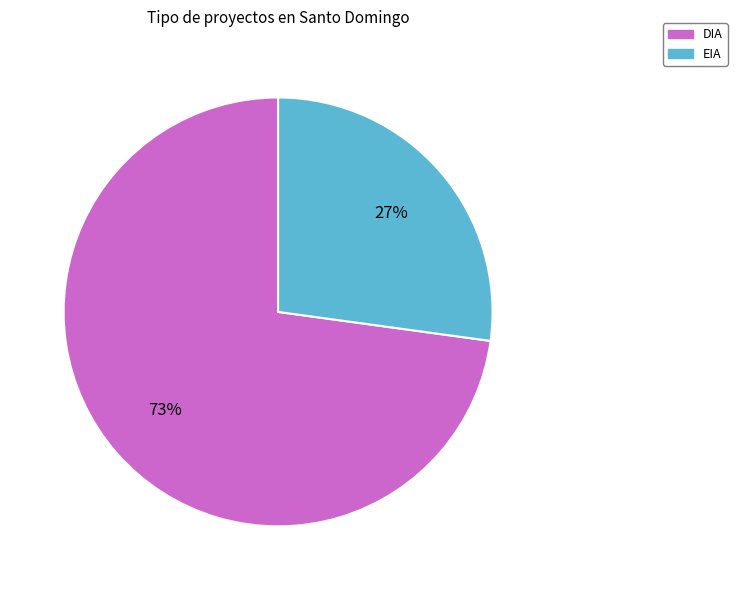

Count the number of slices in the pie.

2